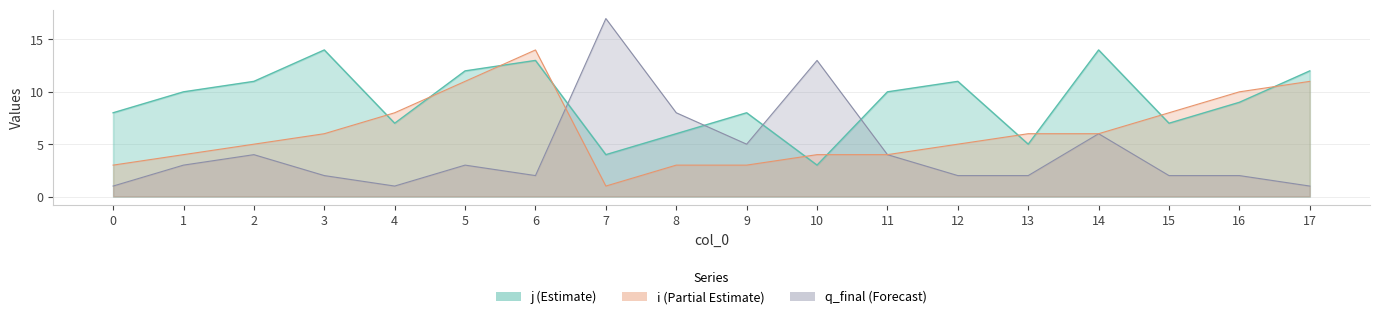

True or false: q_final has more than 1 interior local peaks.

True